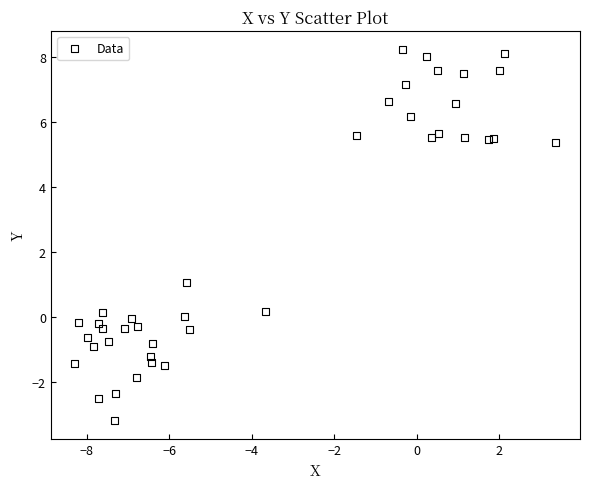

What Y value in the scatter plot is closest to 2?

1.1